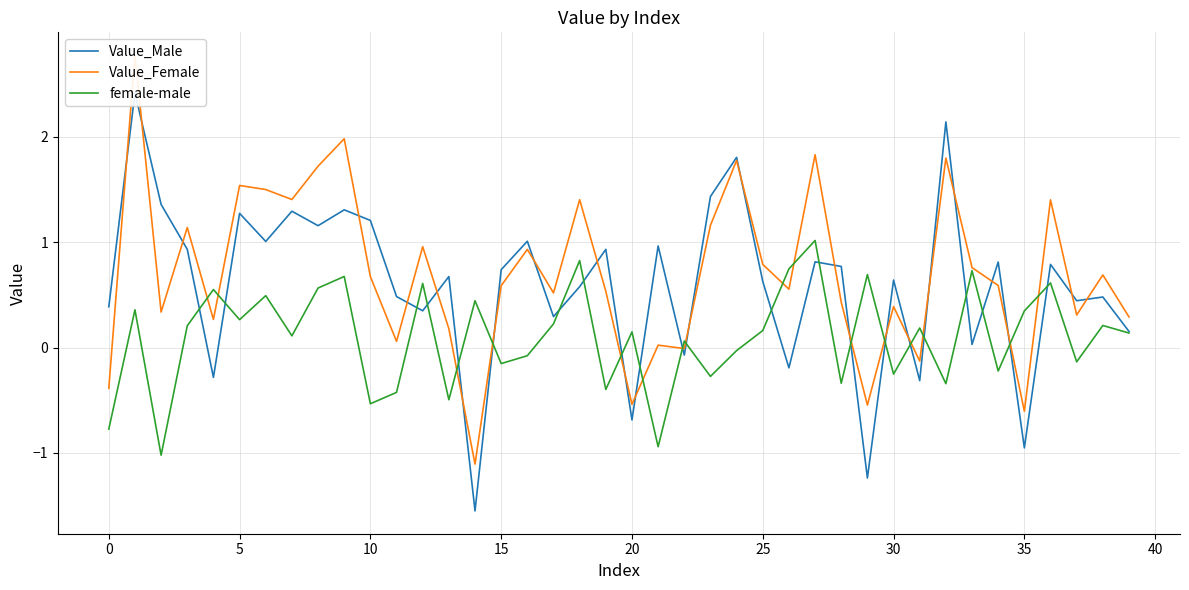

True or false: female-male and Value_Female intersect in this chart.

True